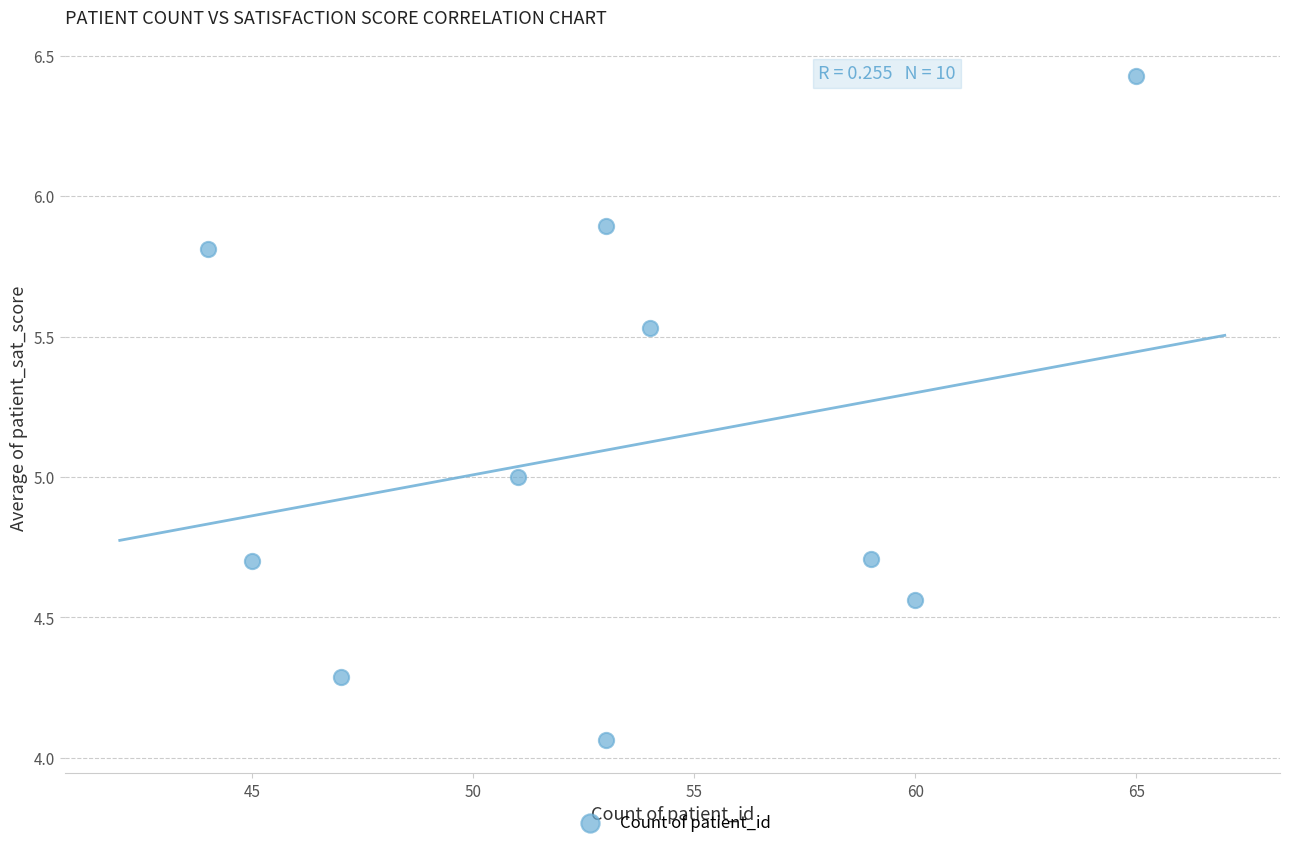

What is the average Y value?

5.1